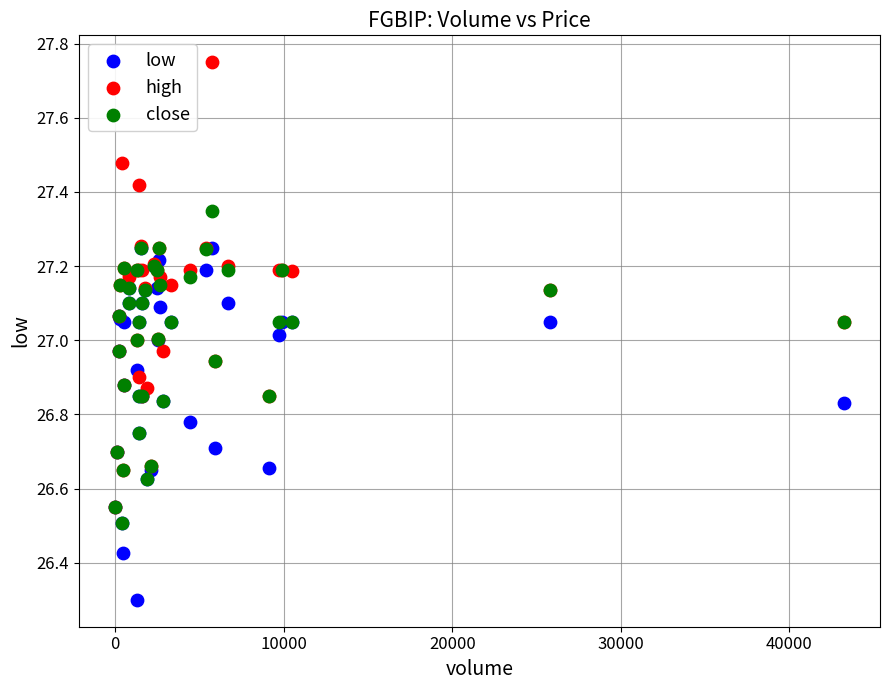

Which series reaches the minimum Y coordinate?

low